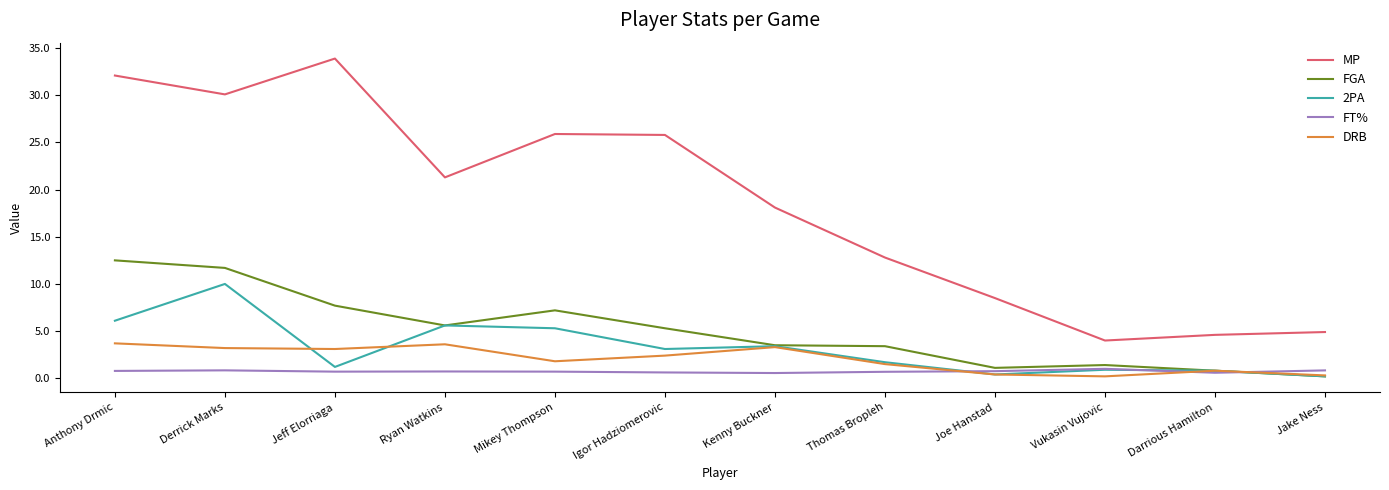

Where does the FGA series first go above 5?

Anthony Drmic